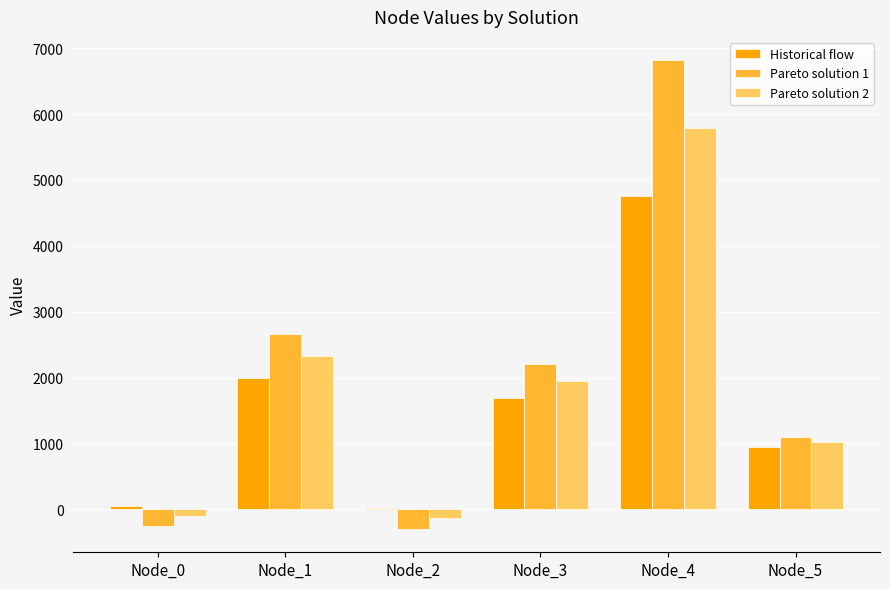

How many values in the Historical flow series exceed 1691?

3